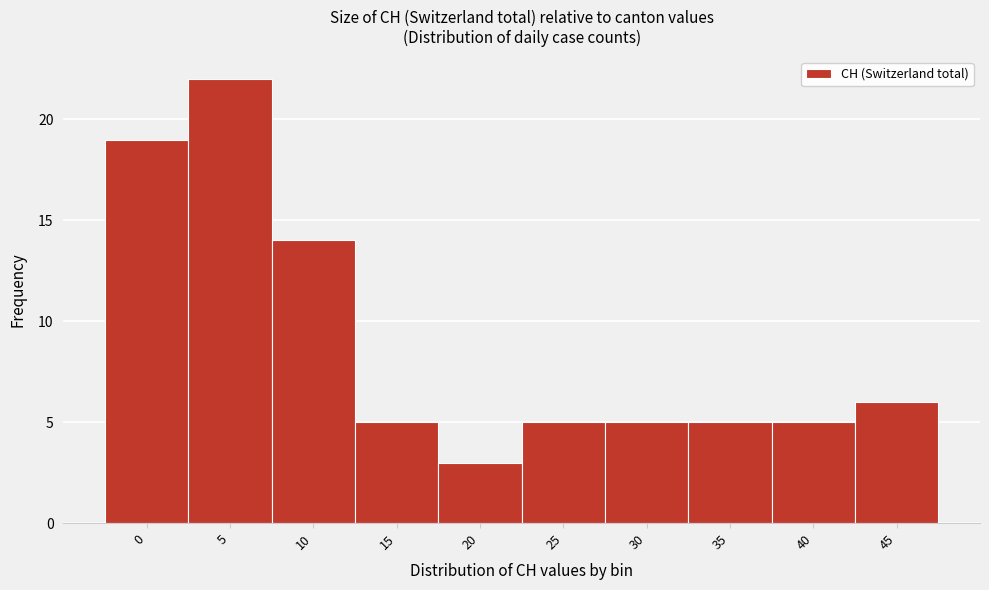

Reading left to right, list all the values displayed in this chart.

0=19	5=22	10=14	15=5	20=3	25=5	30=5	35=5	40=5	45=6